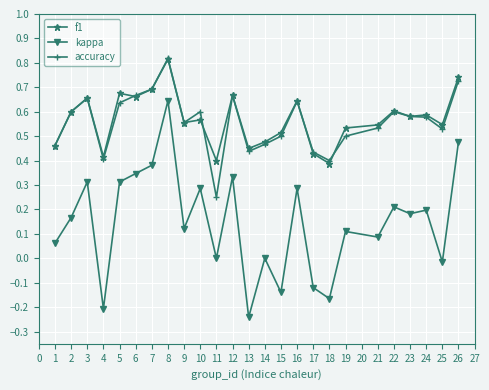

True or false: accuracy and kappa cross at least once.

False